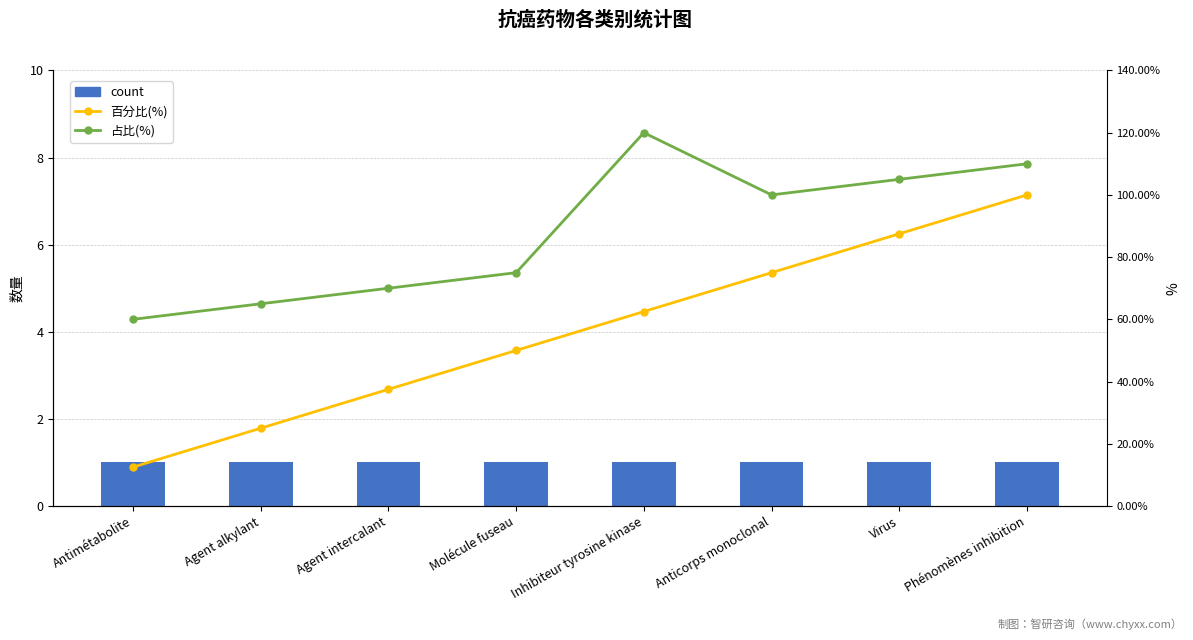

Which category has the highest value in the 占比(%) series?

Inhibiteur tyrosine kinase